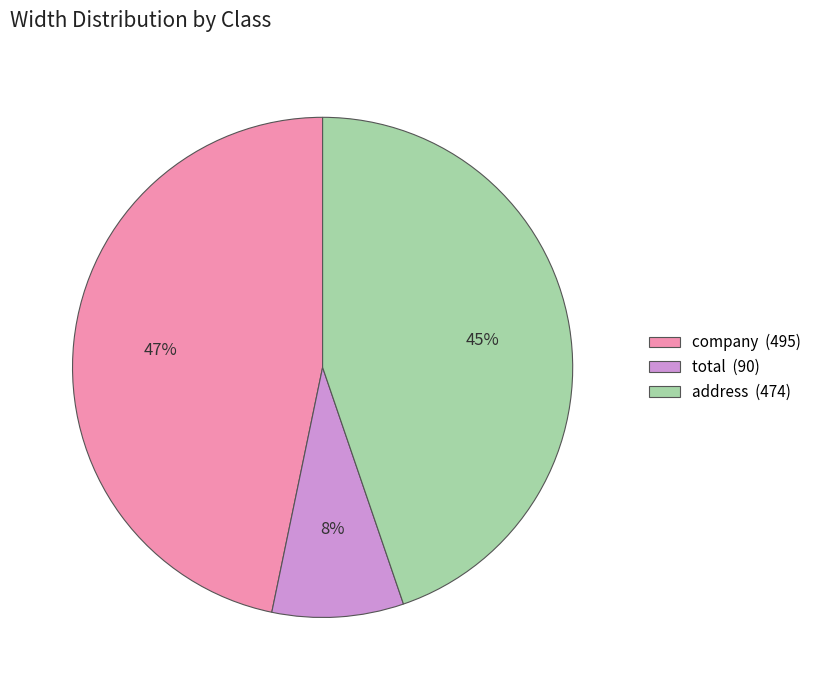

Is there any slice that represents more than half of the pie?

No